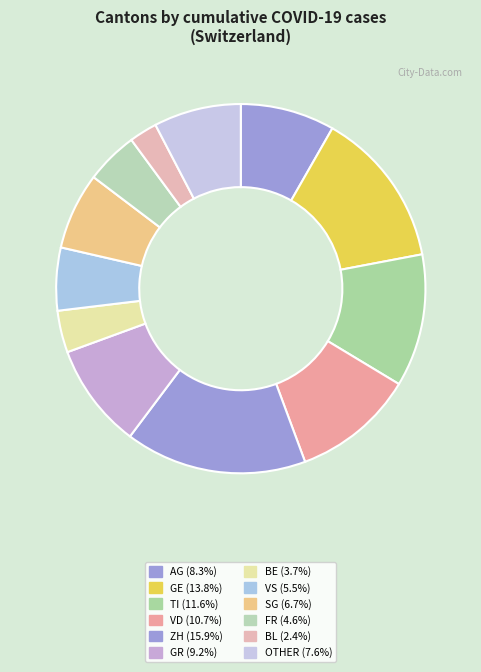

How many segments does this pie chart have?

12